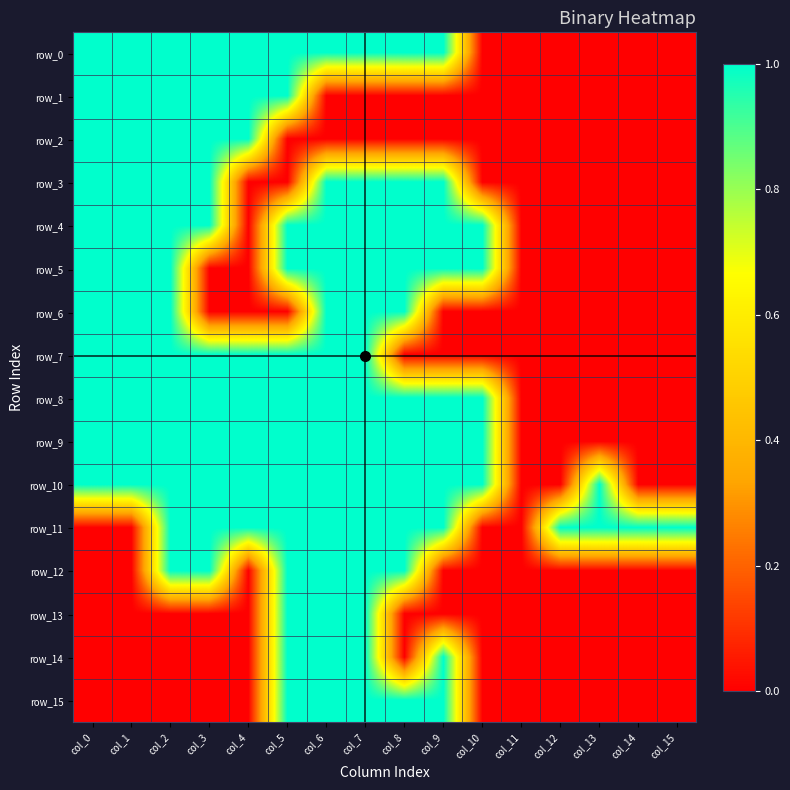

Where is row_15 nearest to the value 0?

col_0